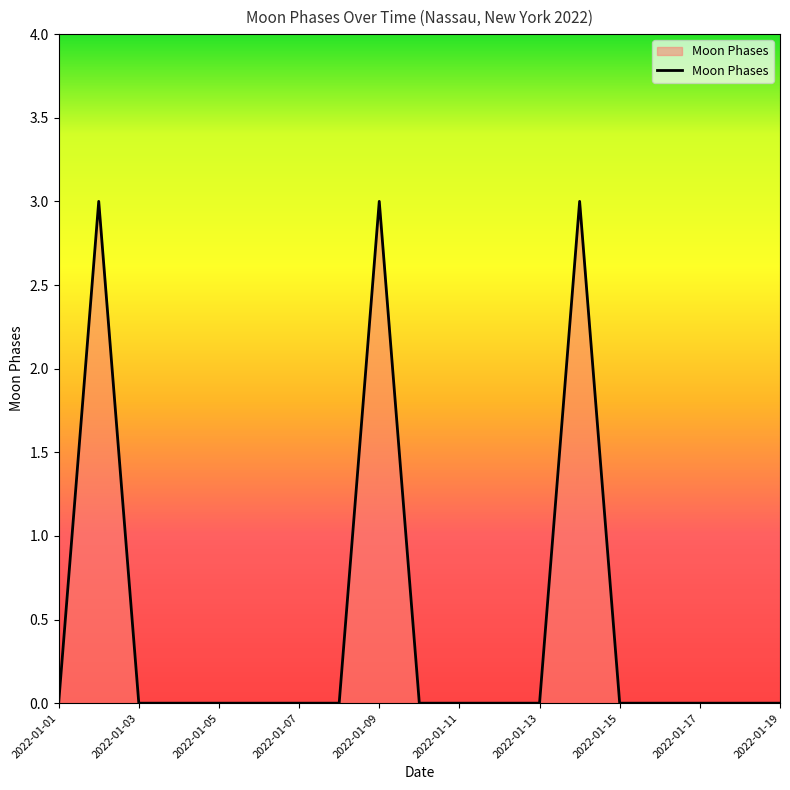

What is the greatest value displayed?

3